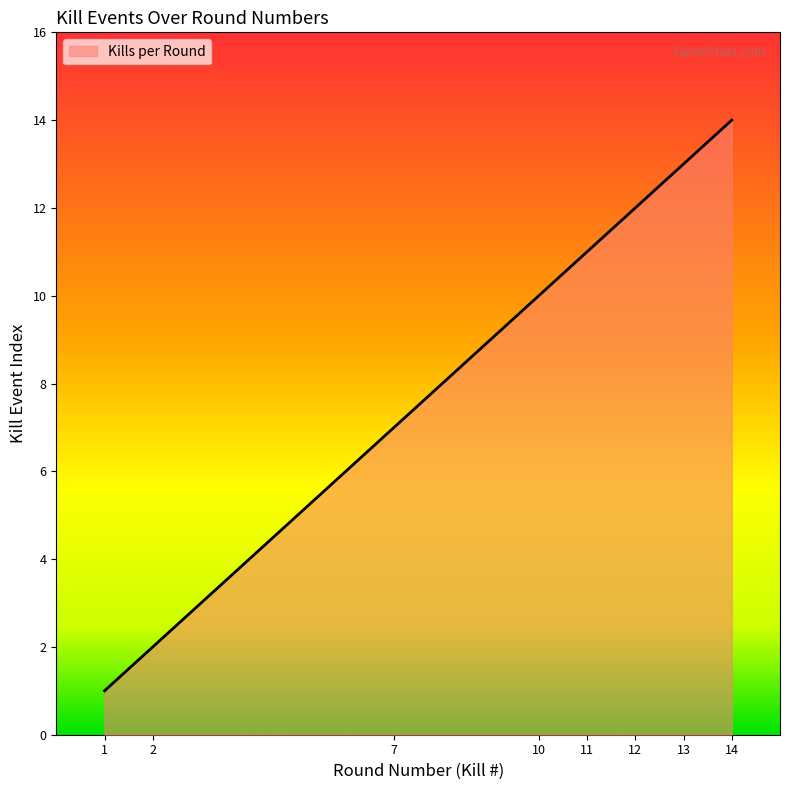

What is the ratio of the value at 2 to the value at 7?

0.3